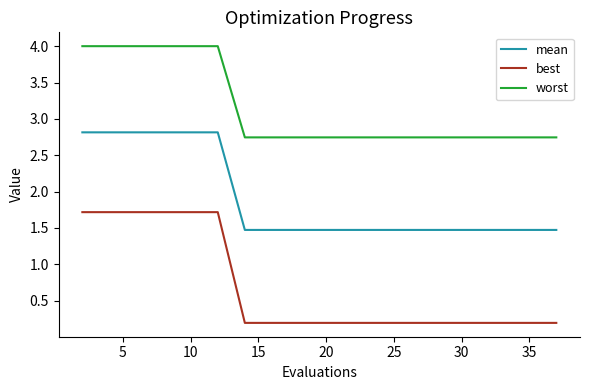

What is the maximum value for worst?

4.0